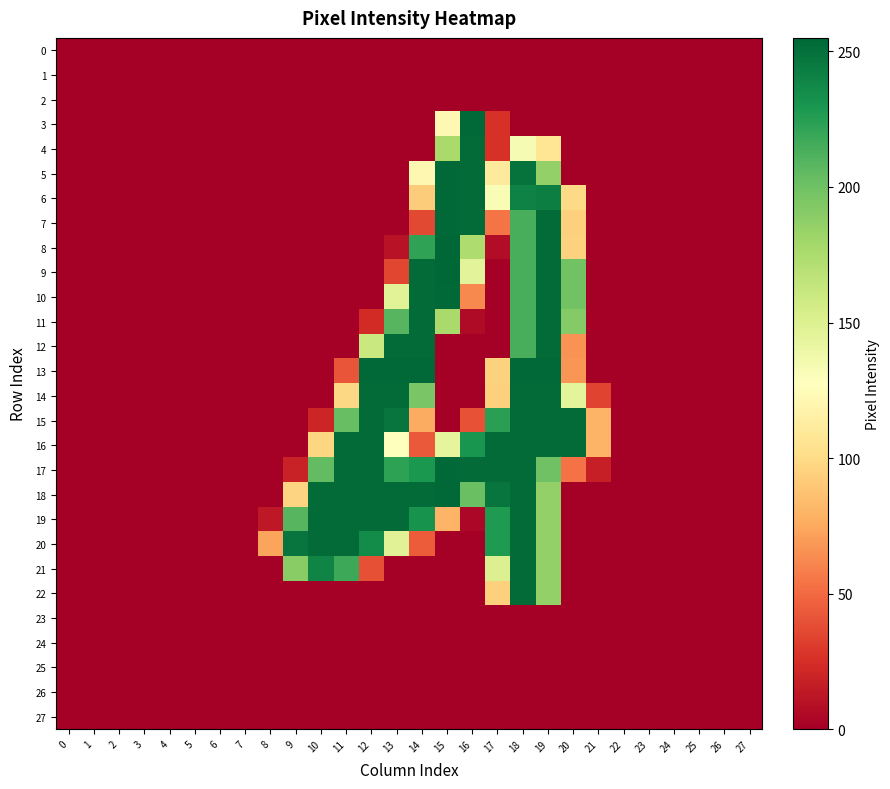

At how many categories does at least one series exceed 20?

14